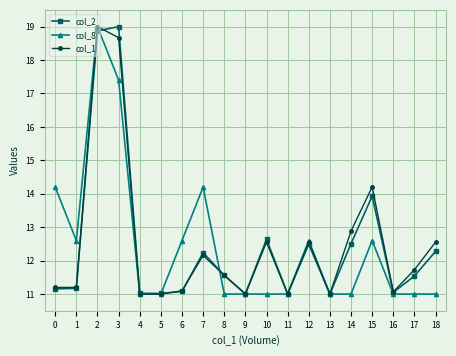

What is the total value across all series at 9?

33.0